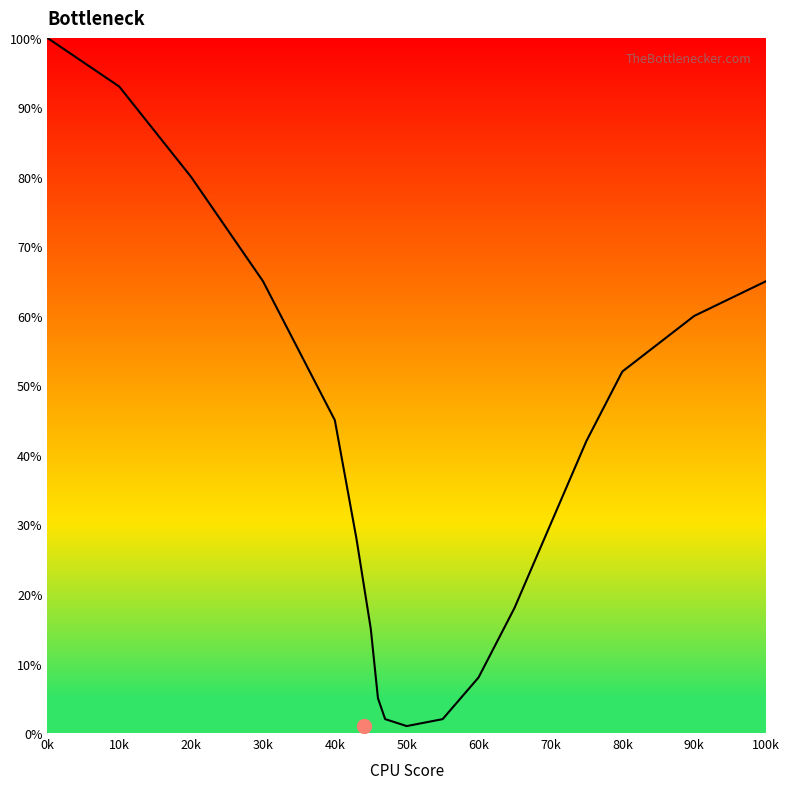

How many series are shown in this chart?

1